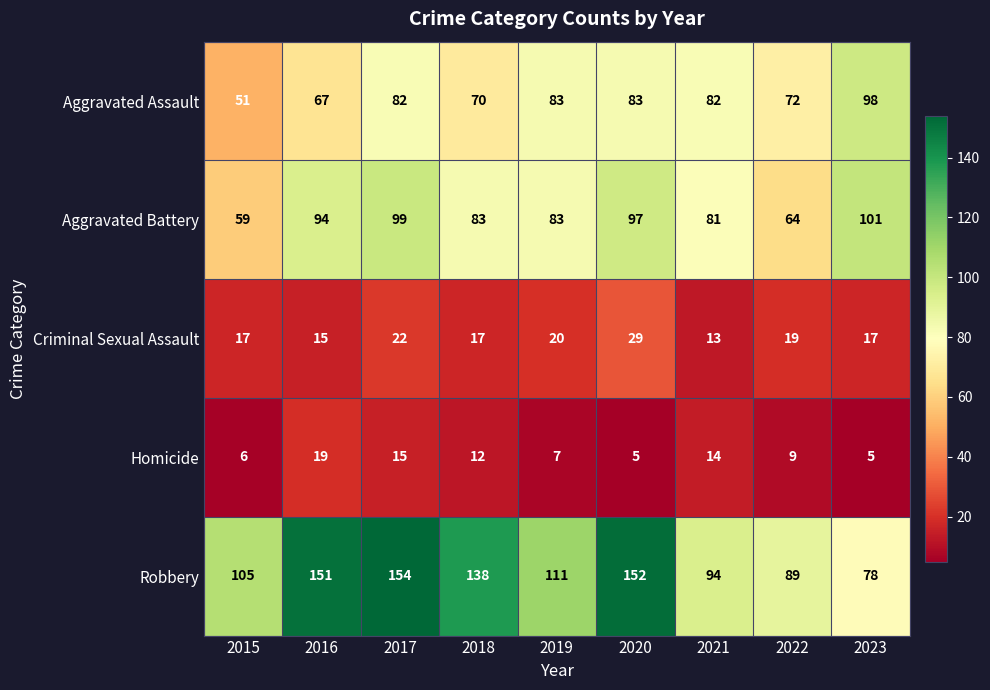

What is the difference between the Aggravated Assault values at 2015 and 2020?

32